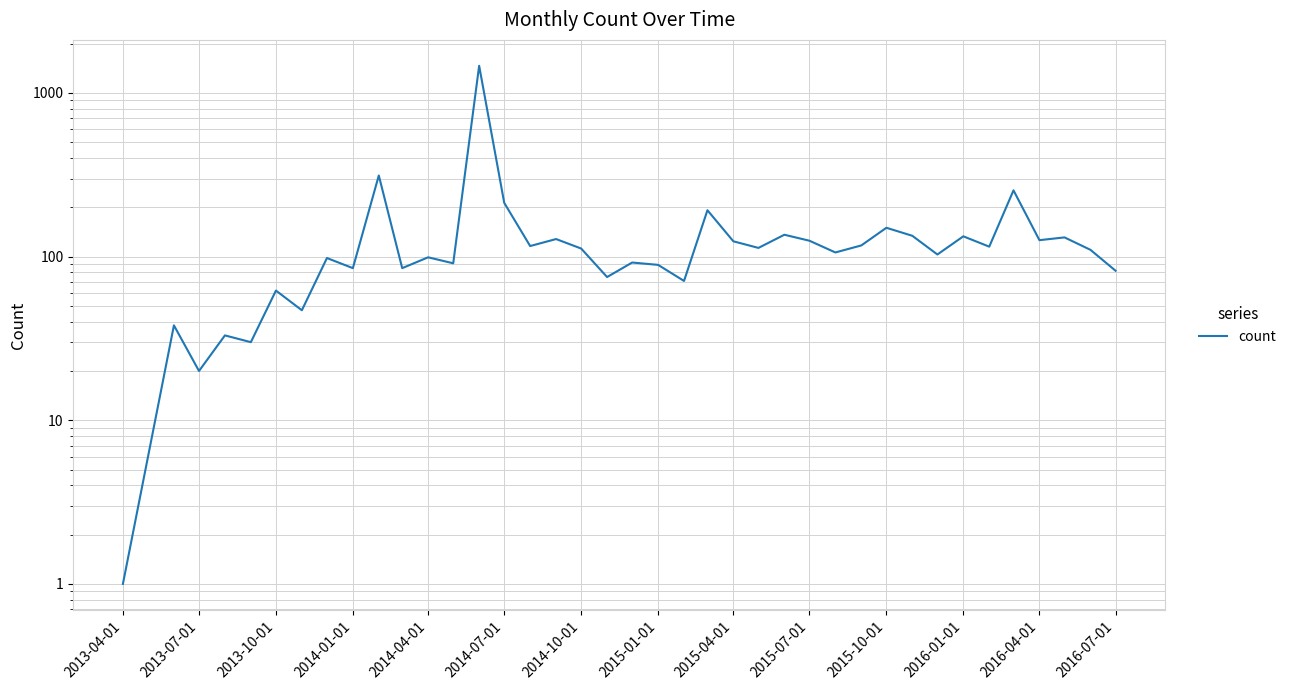

What is the greatest value displayed?

1465